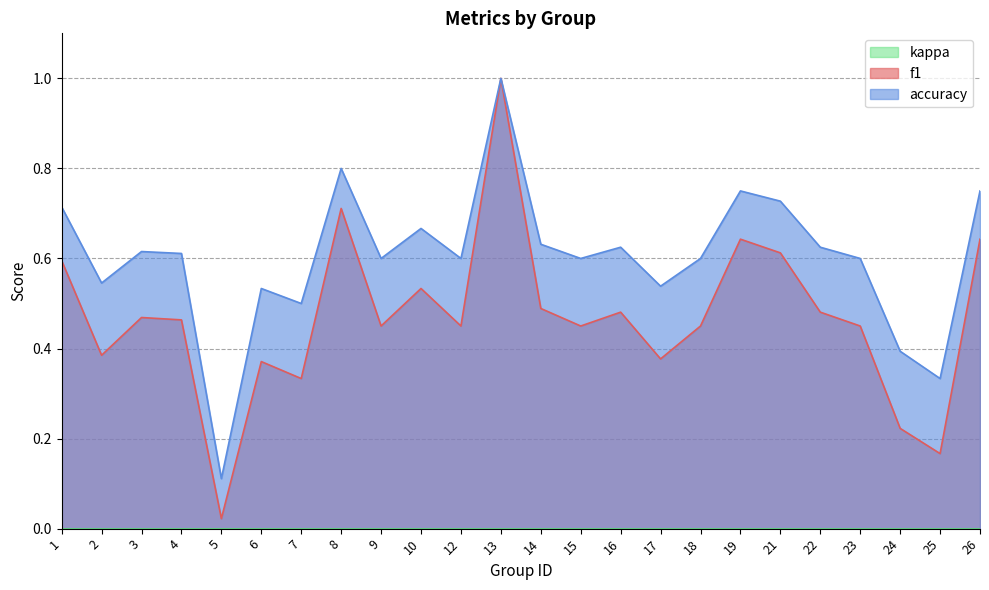

What is the highest value of the accuracy series?

1.0